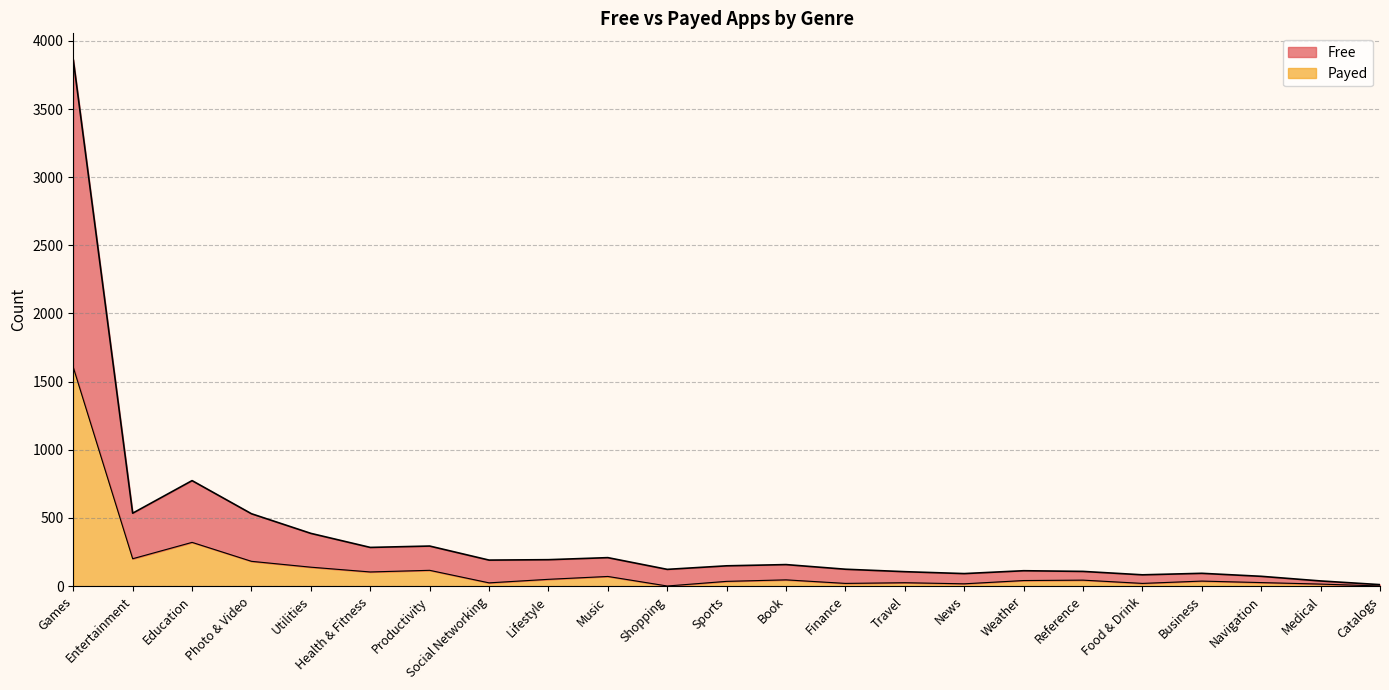

True or false: Free and Payed cross at least once.

False